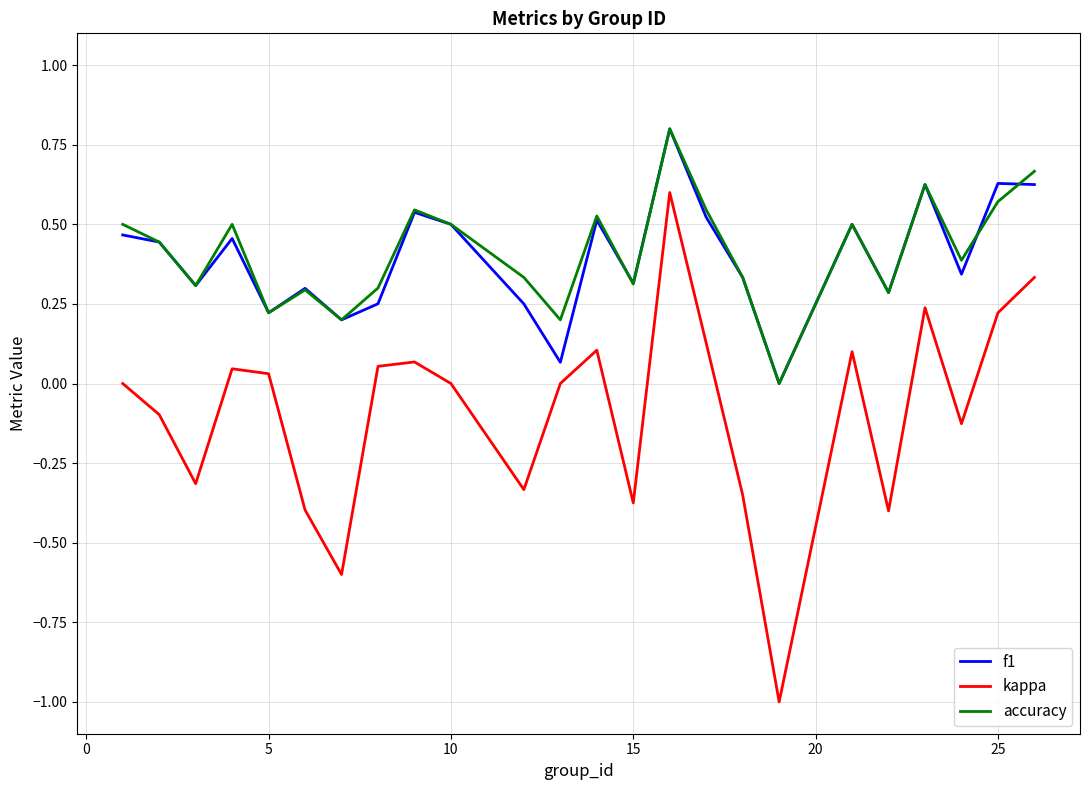

What is the lowest value of the kappa series?

-1.0